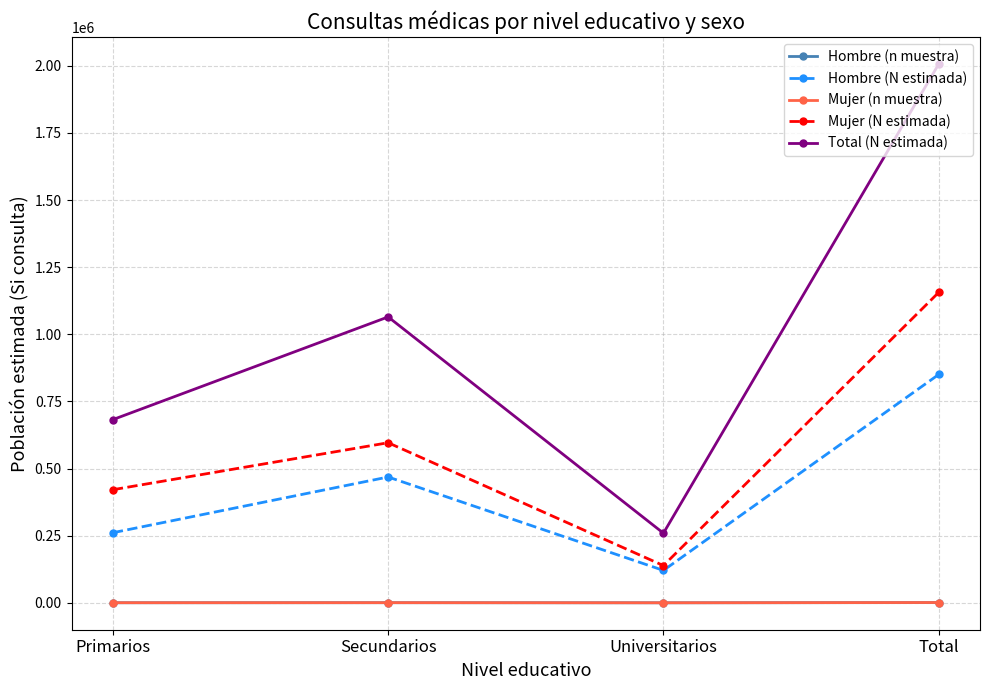

At which label does Hombre (N estimada) reach its peak?

Total